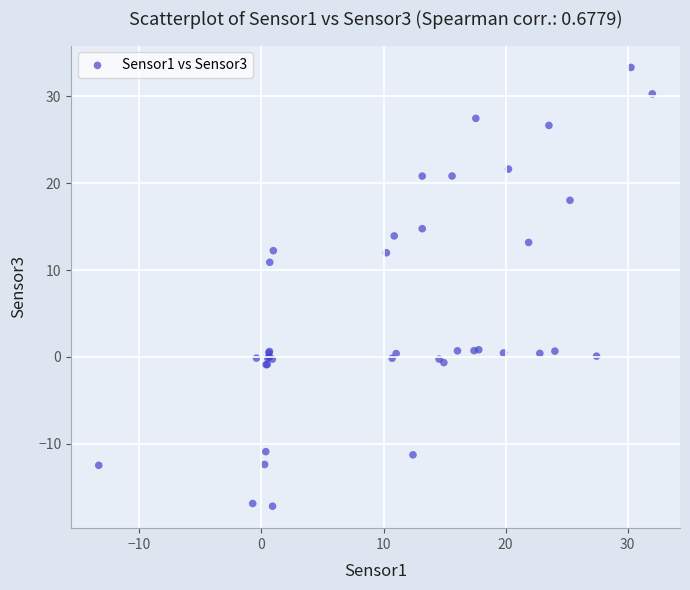

What Y value in the scatter plot is closest to 8?

10.9